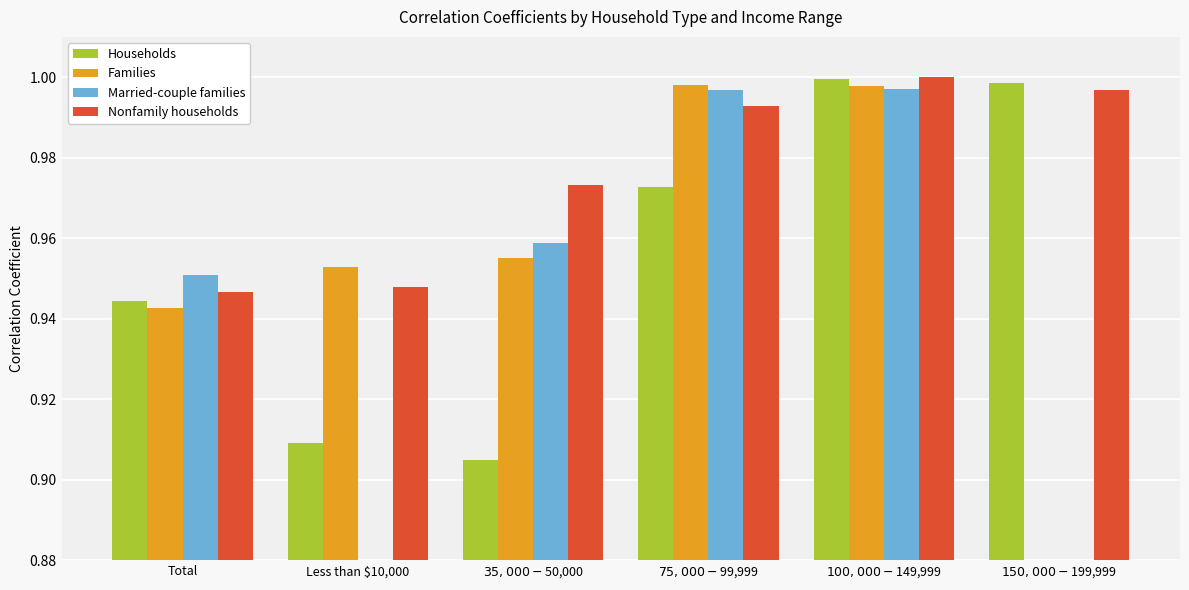

Which series has the widest spread of values?

Households